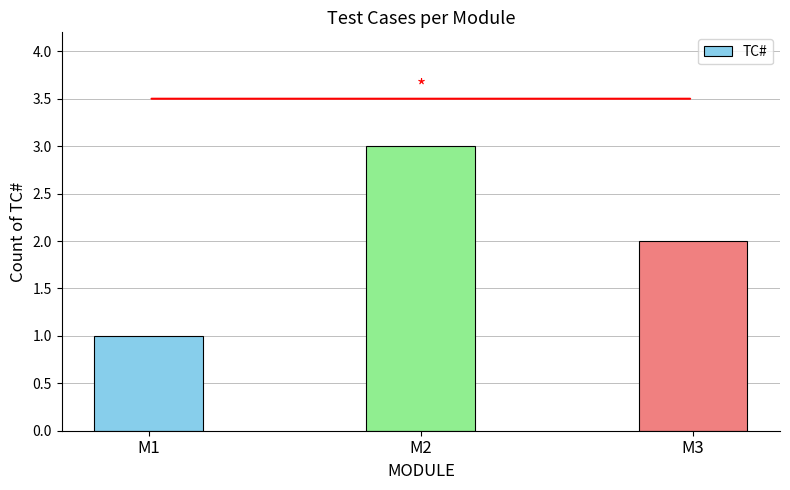

Which has a higher value, M3 or M2?

M2